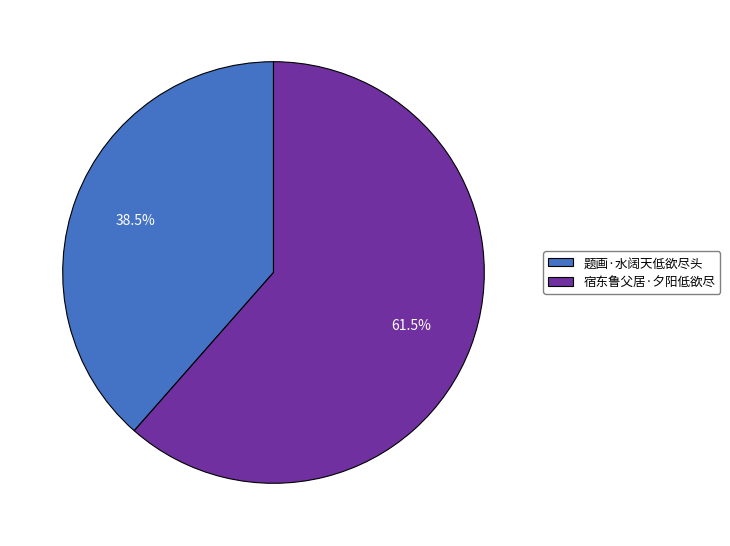

Count the number of slices in the pie.

2